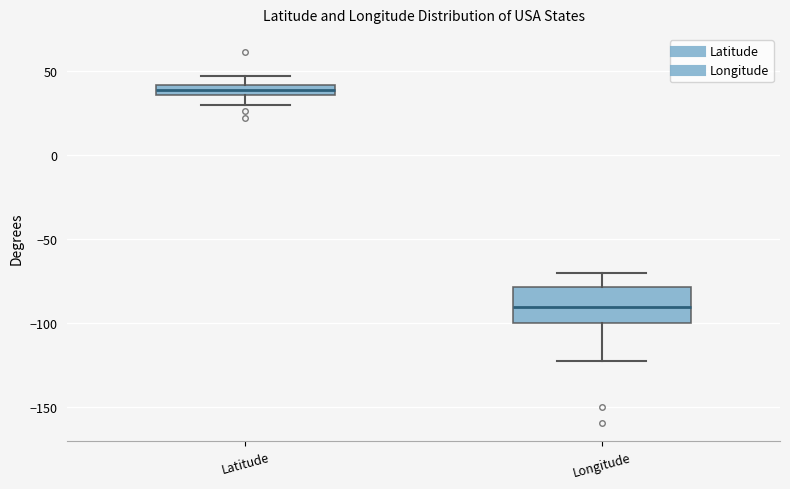

Which box's median line is the highest?

Latitude